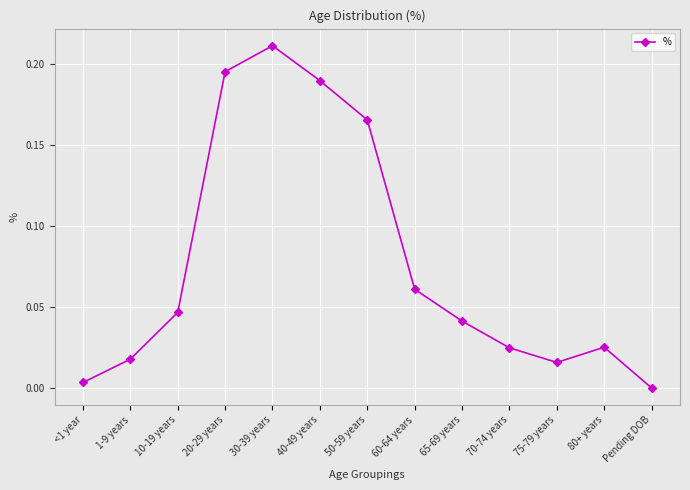

What is the sum of all values?

1.0